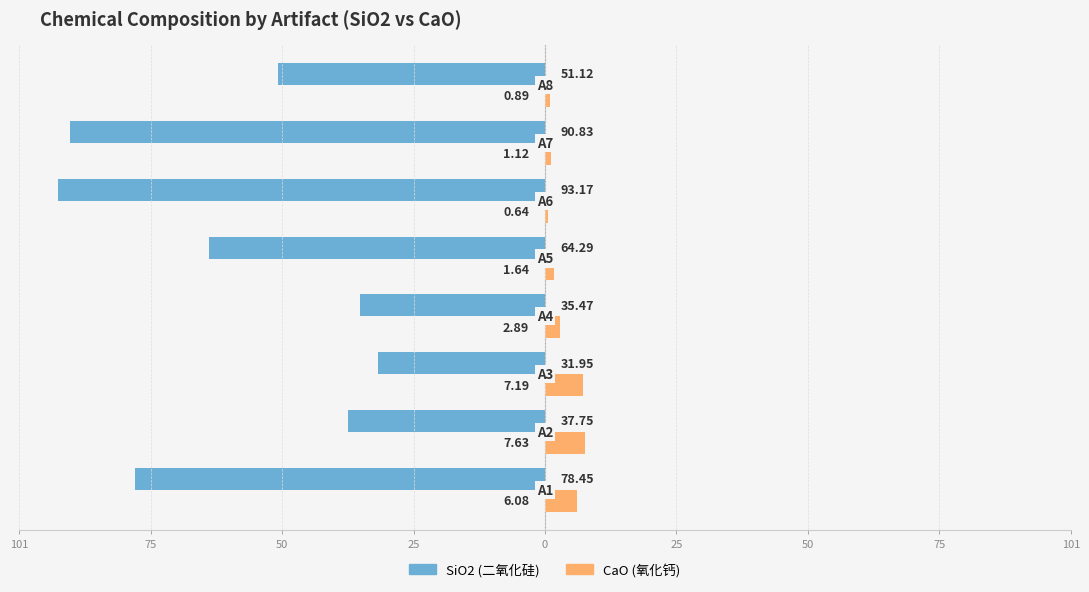

The value of SiO2 at 25 is -58.7. True or false?

False